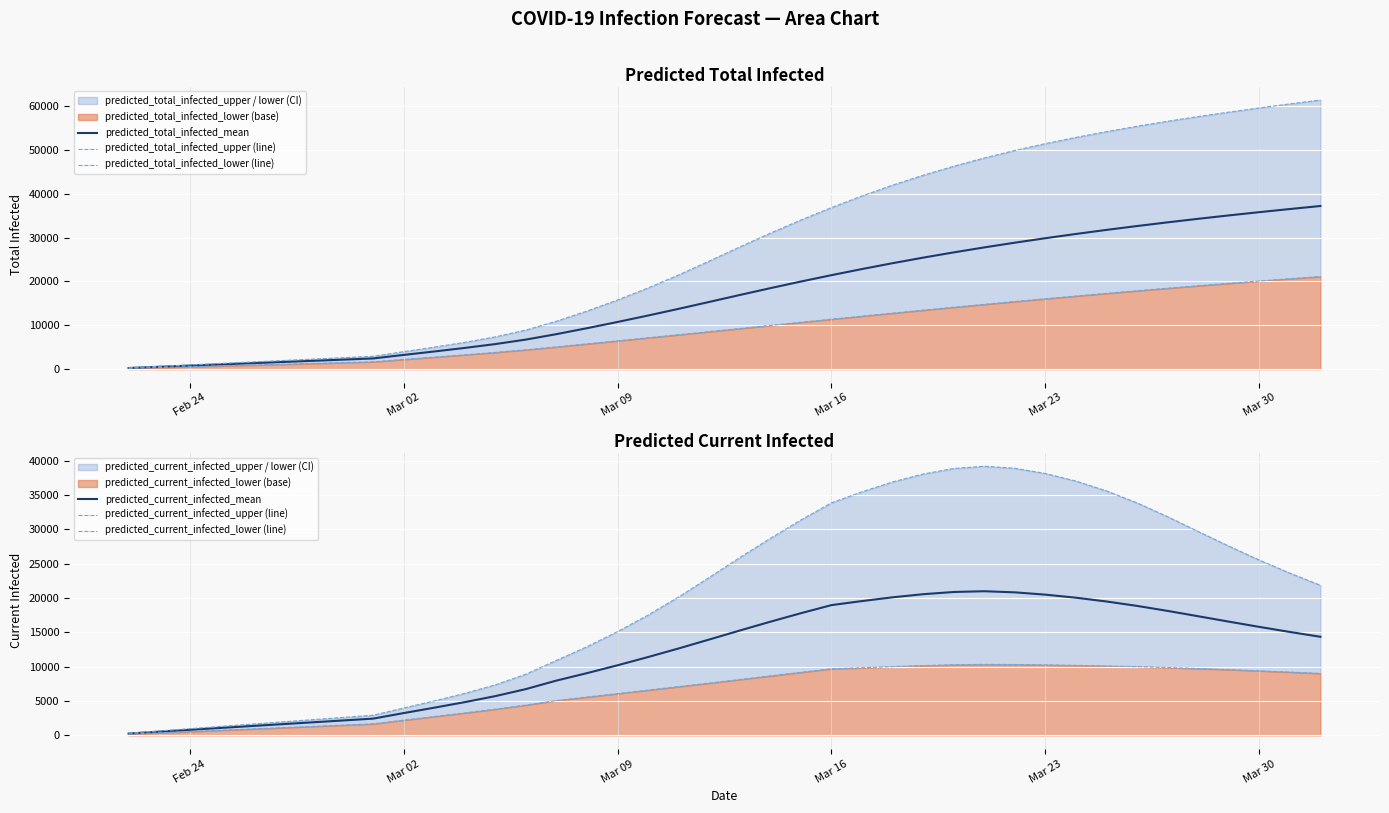

What is the highest value of the predicted_total_infected_mean series?

37186